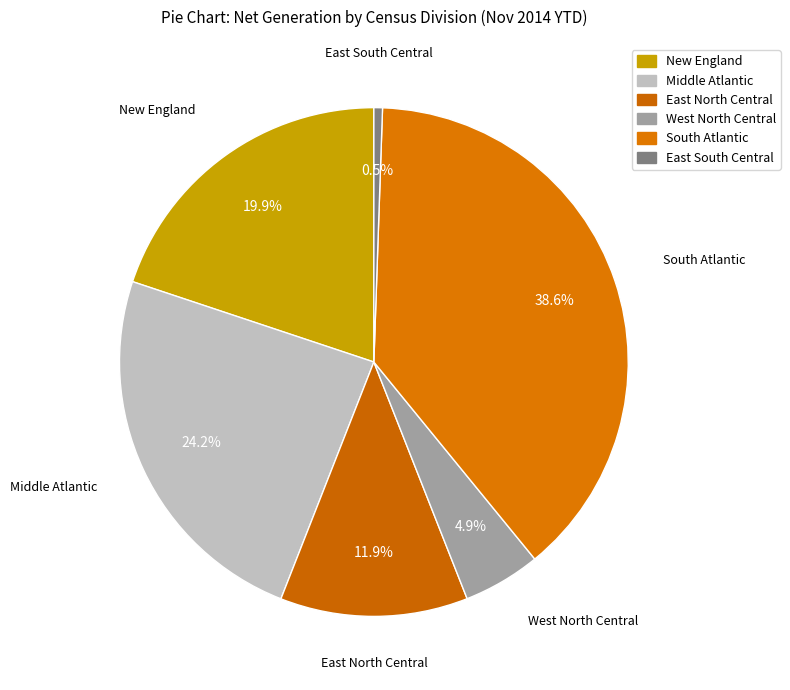

How many segments does this pie chart have?

6